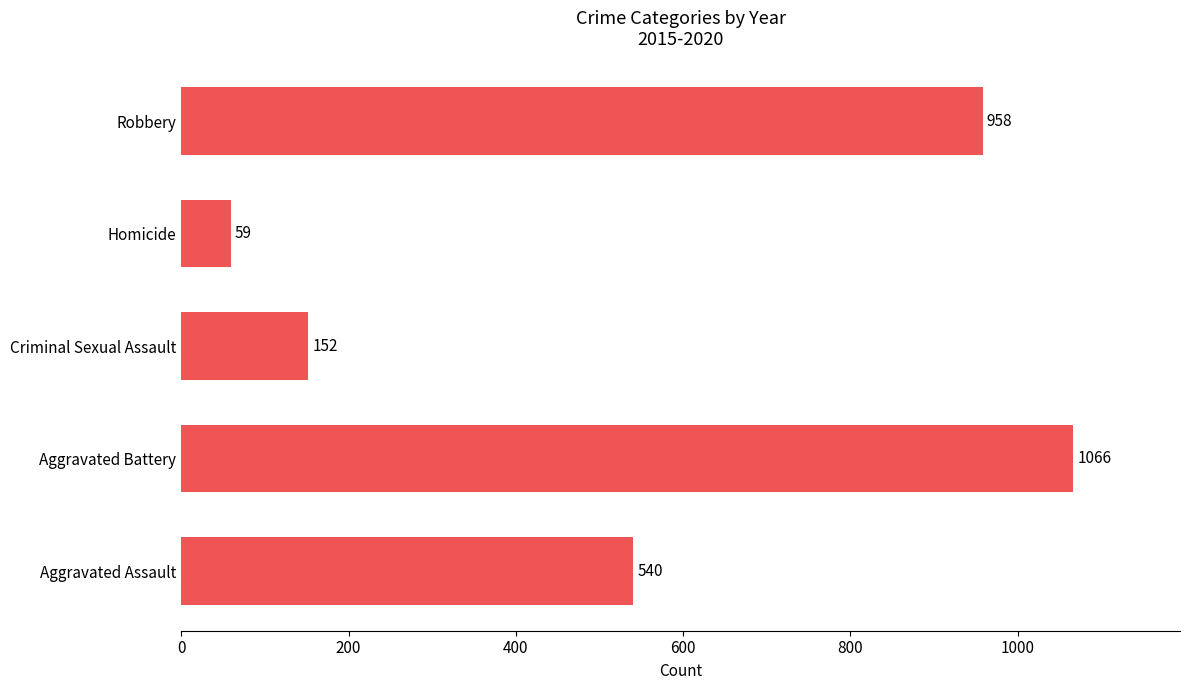

Reading top to bottom, extract all data points from this chart.

958	59	152	1066	540